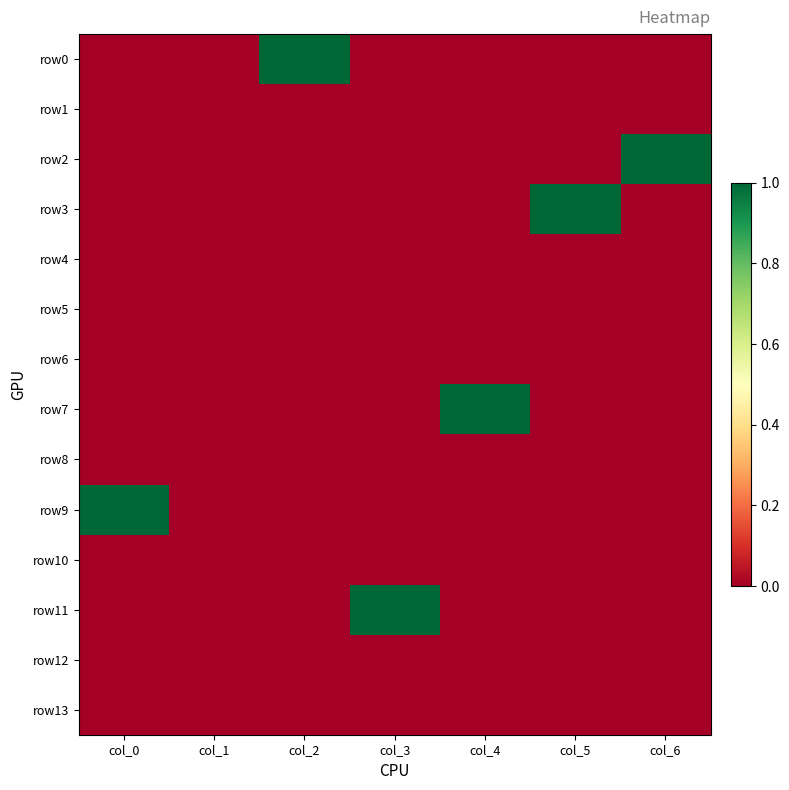

Which series changed the most between col_2 and col_5?

row0